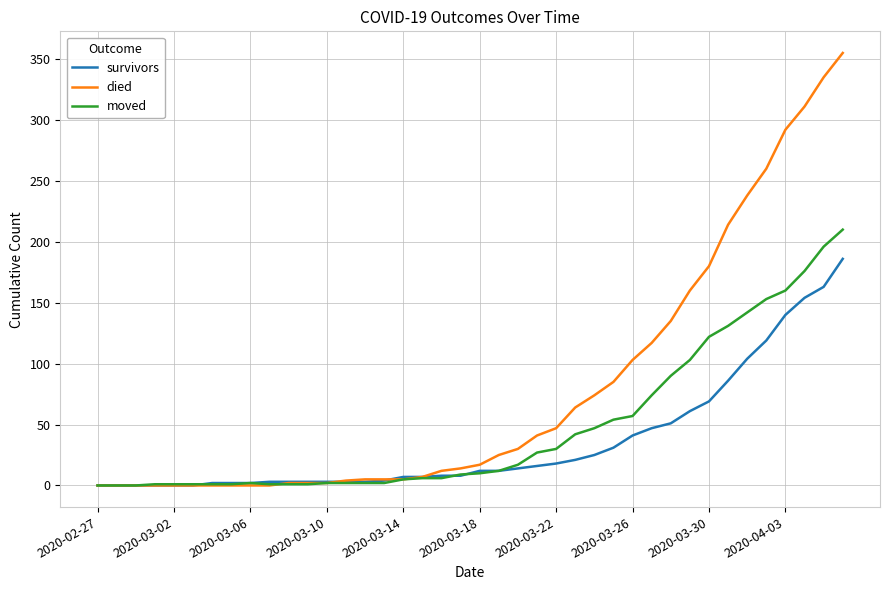

What is the greatest value displayed?

355